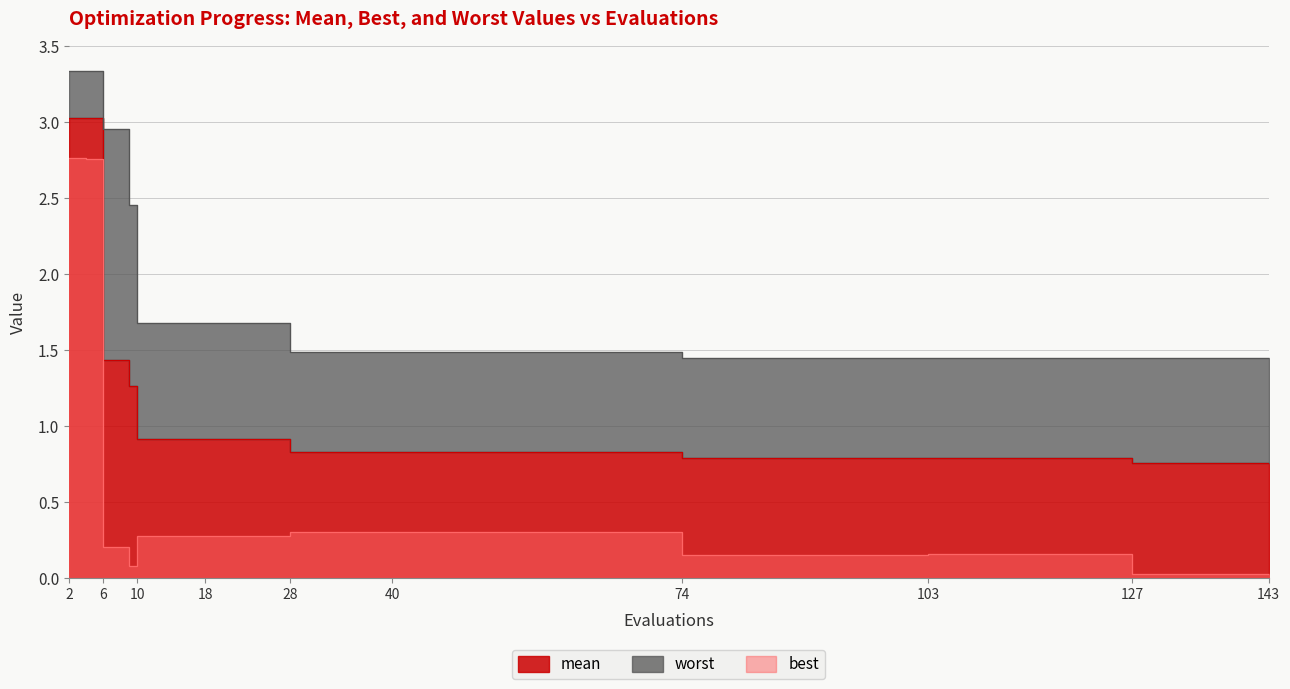

Which series has the widest spread of values?

best